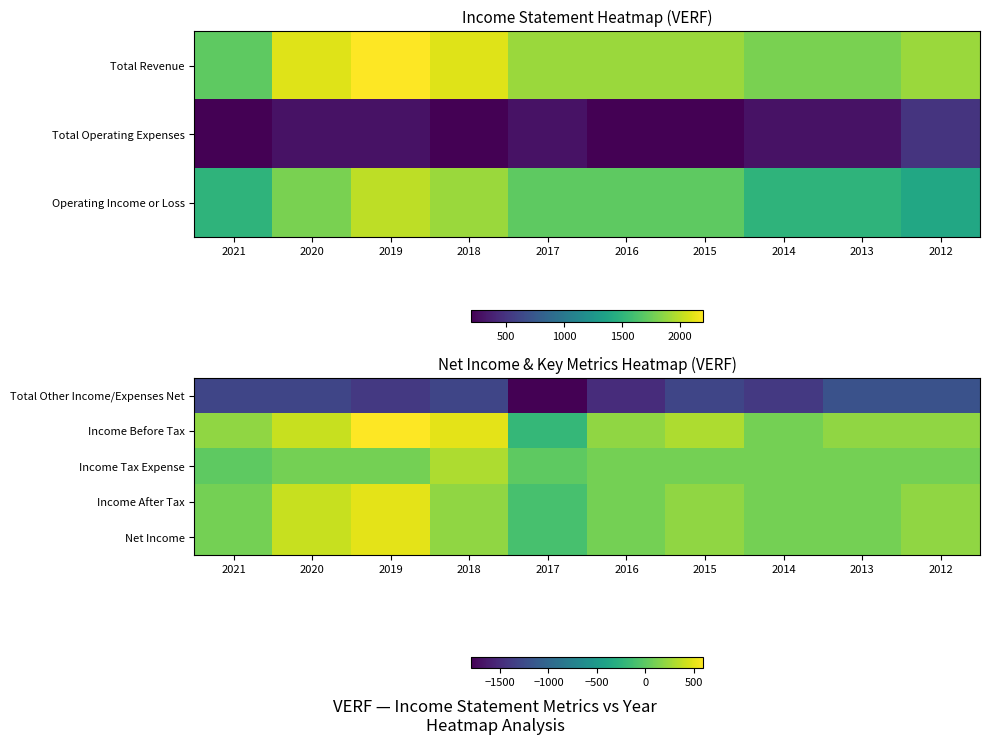

What is the minimum value for Net Income?

-100